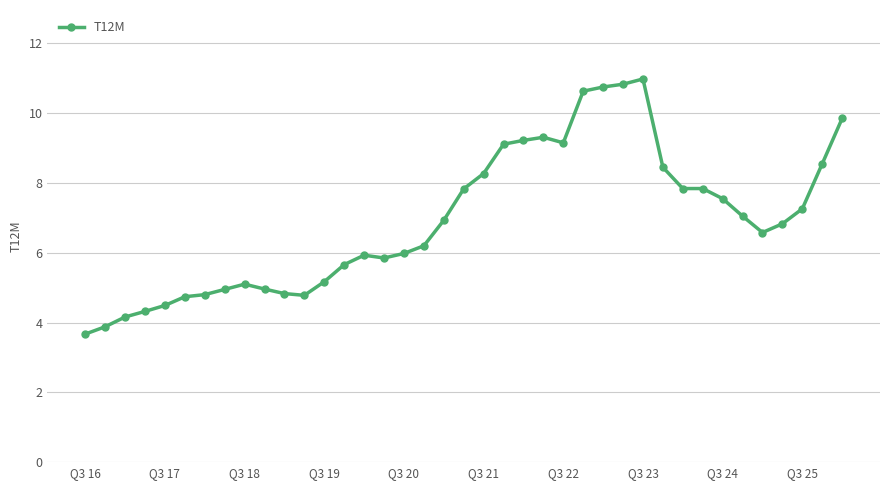

True or false: there are more than 0 points higher than both neighbors.

True